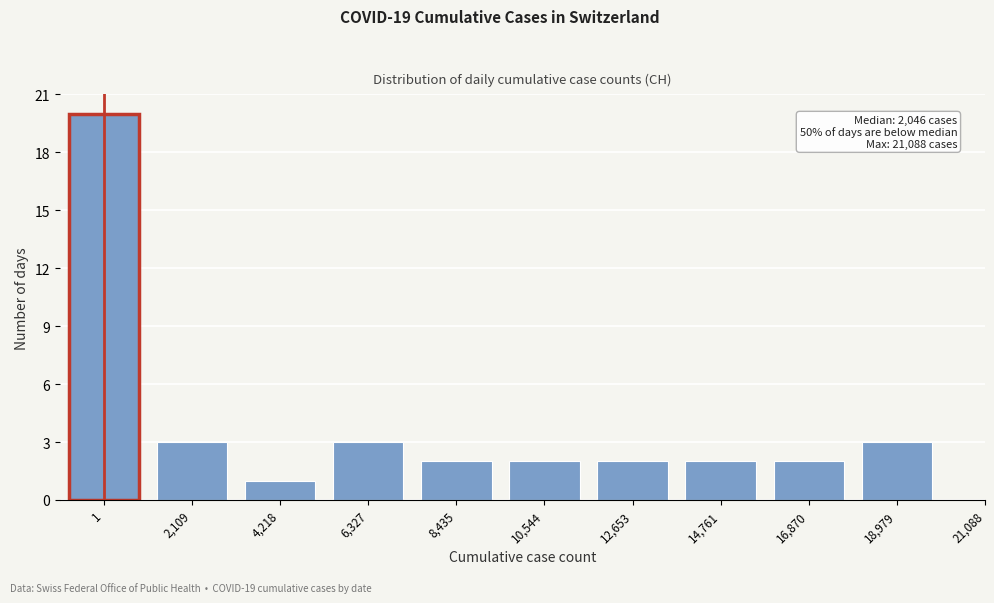

Reading left to right, transcribe all the data shown in this chart.

1=20	2,109=3	4,218=1	6,327=3	8,435=2	10,544=2	12,653=2	14,761=2	16,870=2	18,979=3